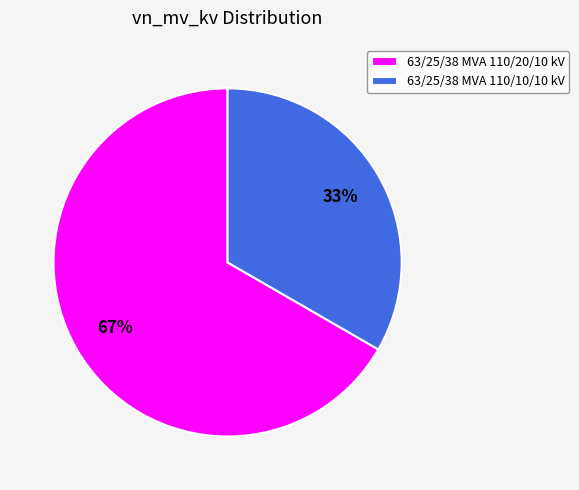

To the nearest percent, what portion does 63/25/38 MVA 110/10/10 kV represent?

33%